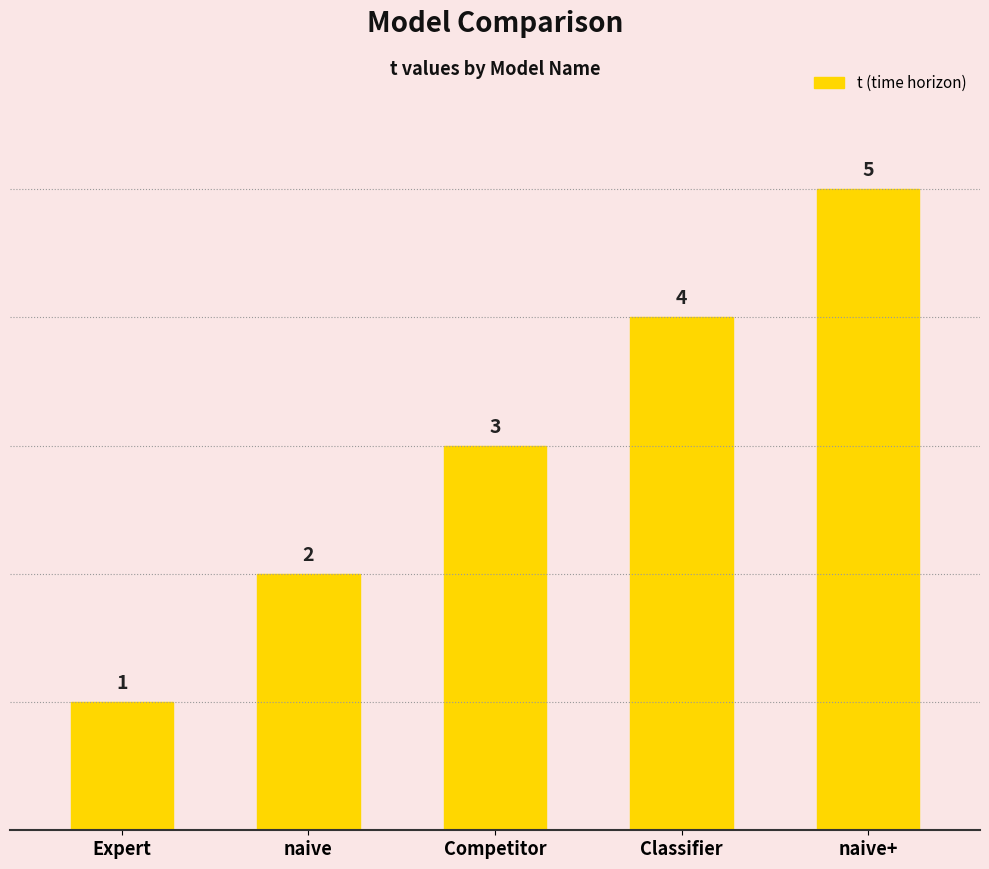

Reading right to left, extract all data points from this chart.

5	4	3	2	1